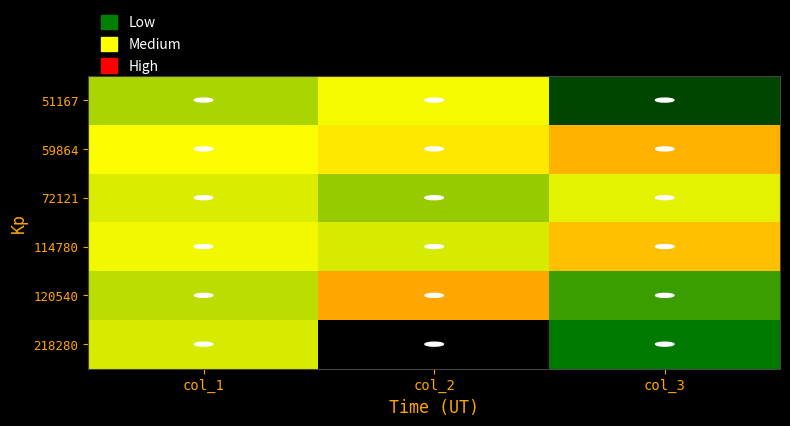

What is the minimum value shown in the chart?

-29.8